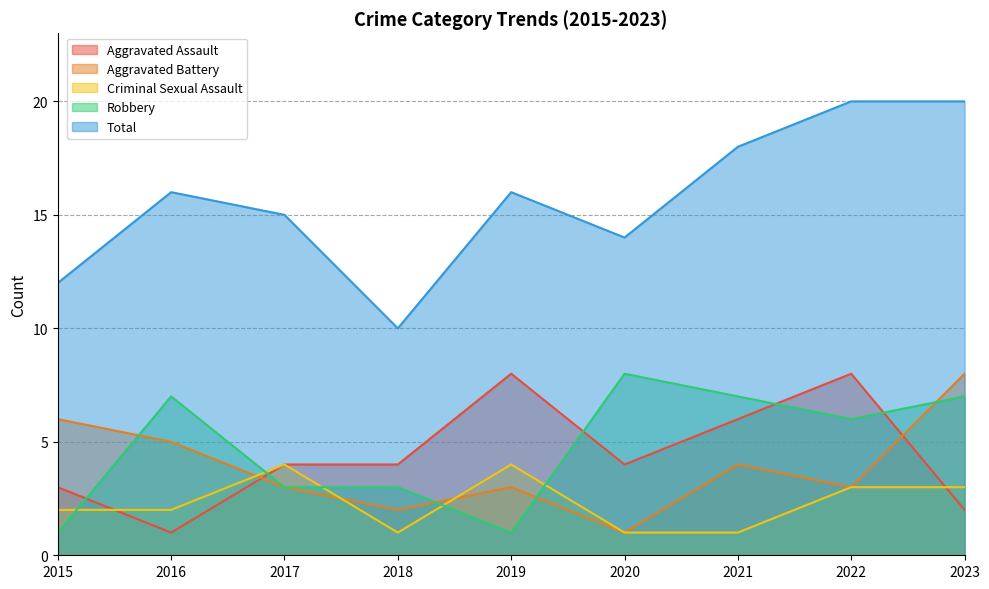

Reading left to right, list all the values displayed in this chart.

Aggravated Assault: 2015=3	2016=1	2017=4	2018=4	2019=8	2020=4	2021=6	2022=8	2023=2
Aggravated Battery: 2015=6	2016=5	2017=3	2018=2	2019=3	2020=1	2021=4	2022=3	2023=8
Criminal Sexual Assault: 2015=2	2016=2	2017=4	2018=1	2019=4	2020=1	2021=1	2022=3	2023=3
Robbery: 2015=1	2016=7	2017=3	2018=3	2019=1	2020=8	2021=7	2022=6	2023=7
Total: 2015=12	2016=16	2017=15	2018=10	2019=16	2020=14	2021=18	2022=20	2023=20